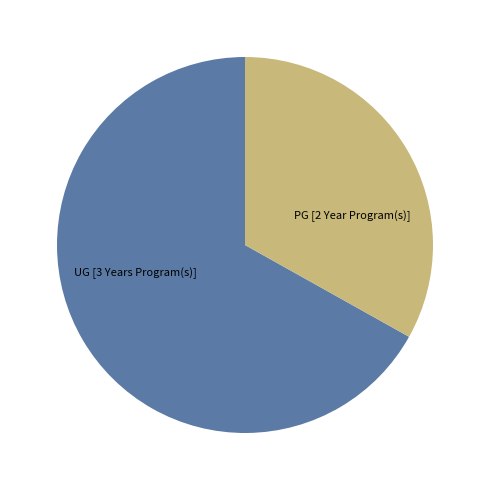

True or false: PG [2 Year Program(s)] accounts for 46% of the total.

False